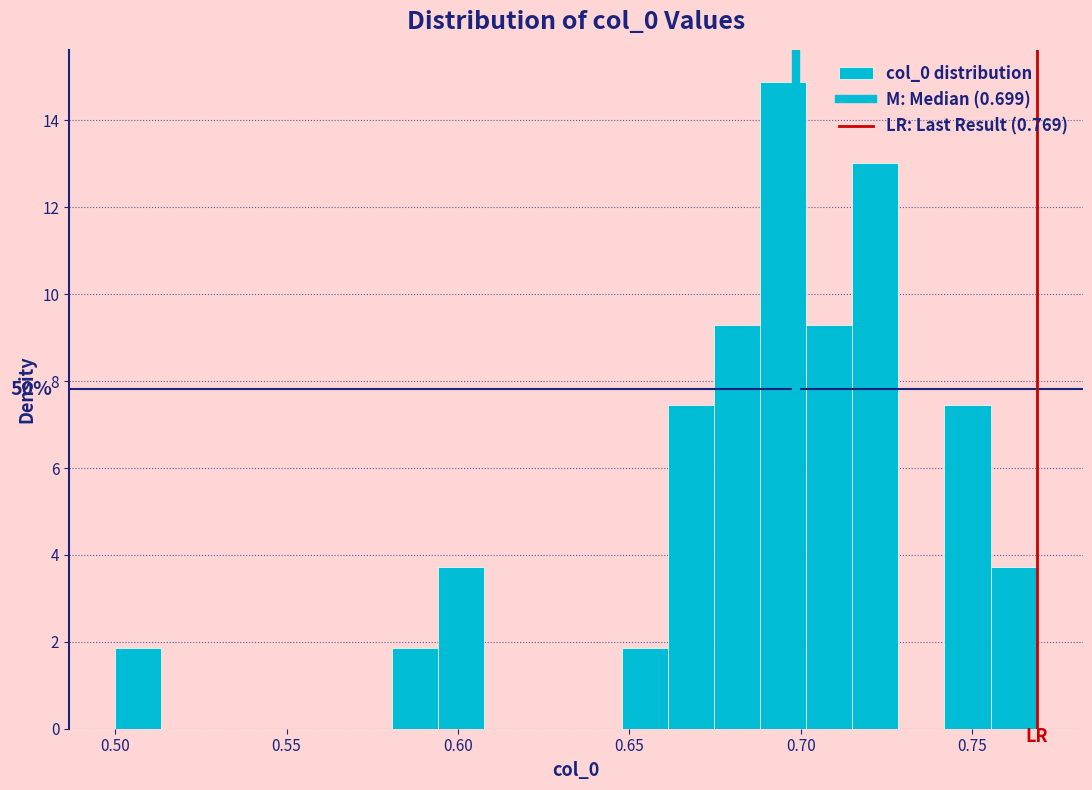

Around what value on the x-axis is the tallest bar? Give the approximate position of its centre, as read against the axis.

0.695